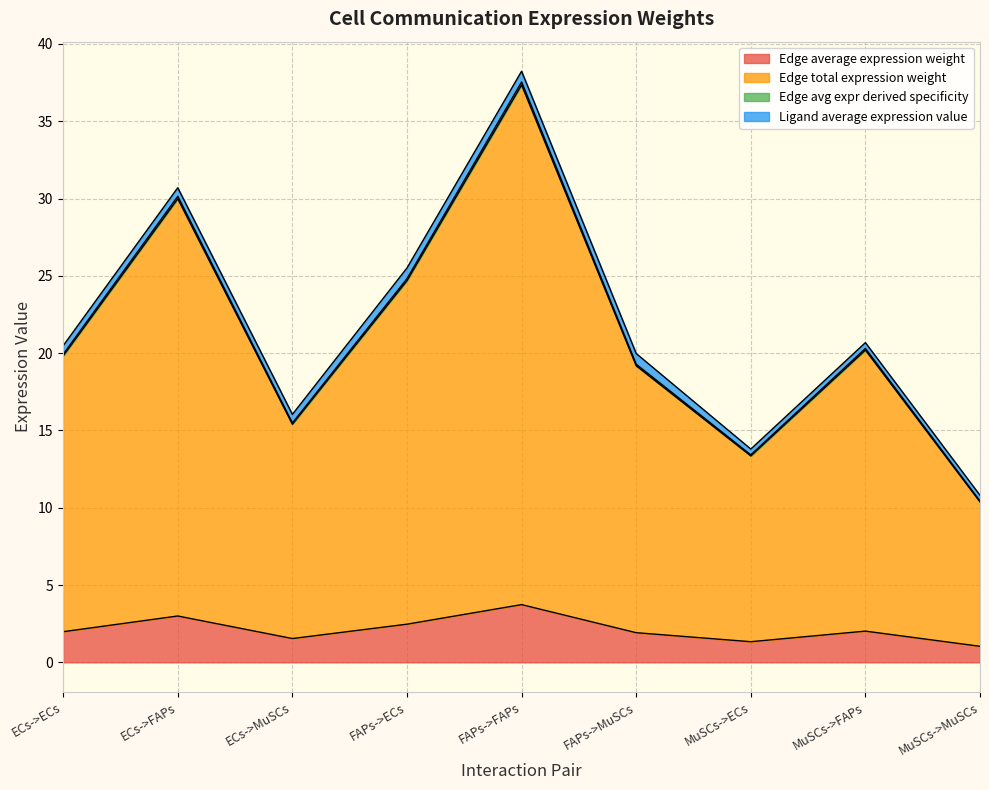

How many lines are shown in the chart?

4